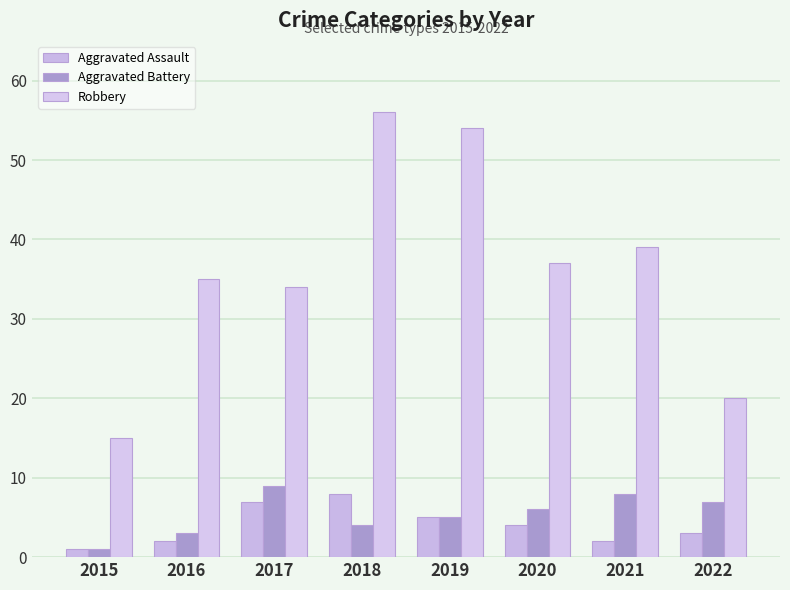

List the labels in order of Aggravated Assault value, smallest first.

2015, 2016, 2021, 2022, 2020, 2019, 2017, 2018